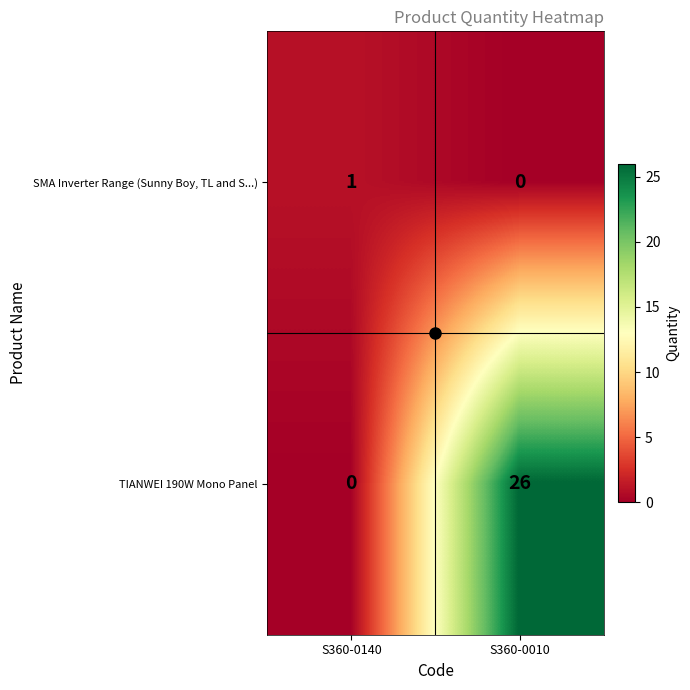

What is the sum of all TIANWEI 190W Mono Panel values?

26